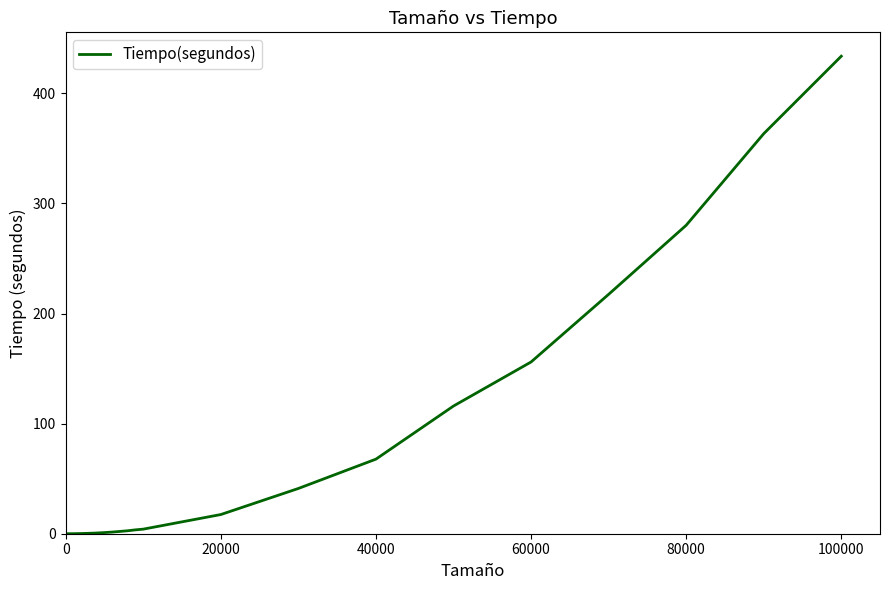

What is the maximum value shown in the chart?

433.8